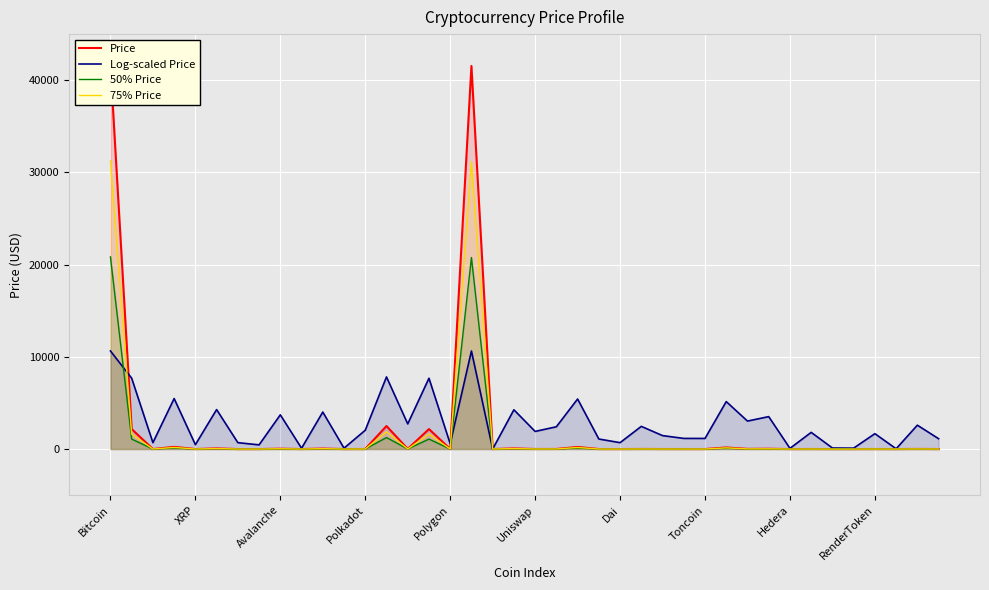

True or false: 75% Price and Log-scaled Price intersect in this chart.

True